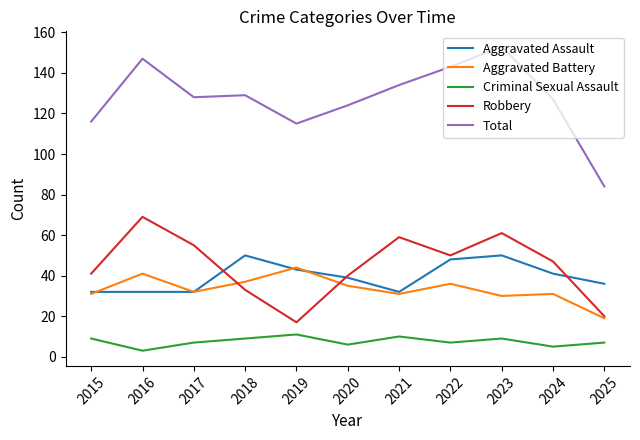

Between which two adjacent categories do Aggravated Assault and Robbery first intersect?

2017 and 2018